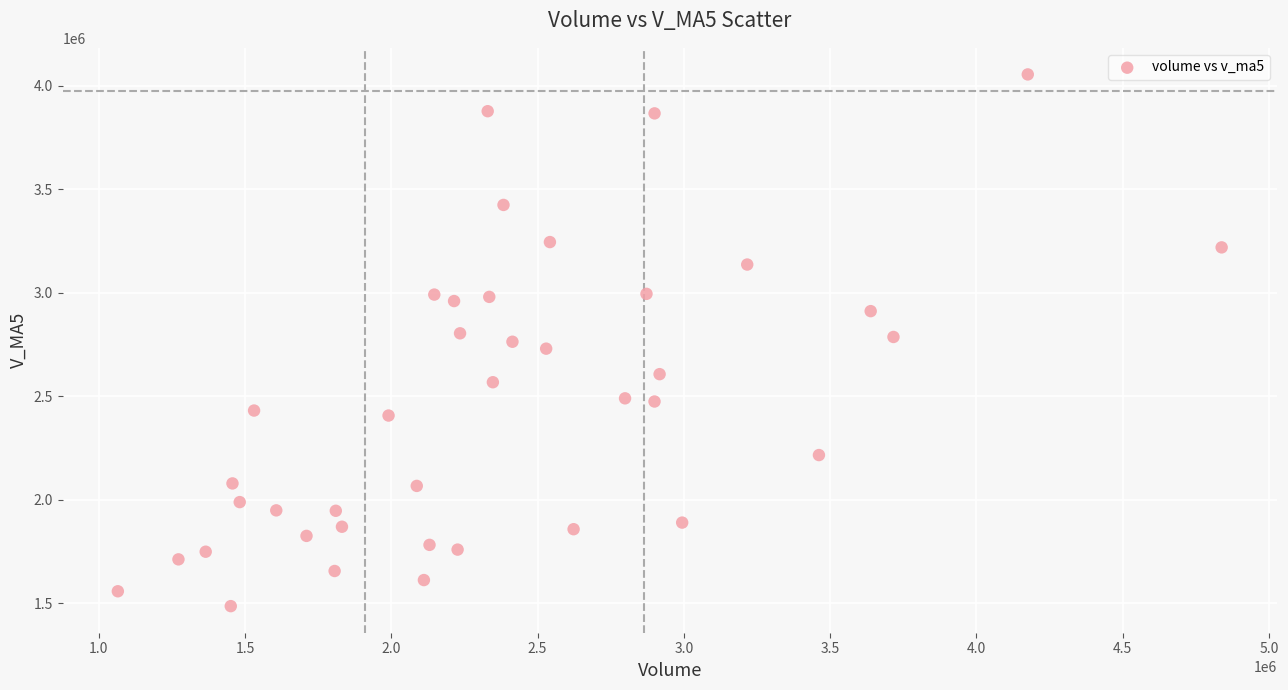

What is the range of X values (max minus min)?

3773153.6